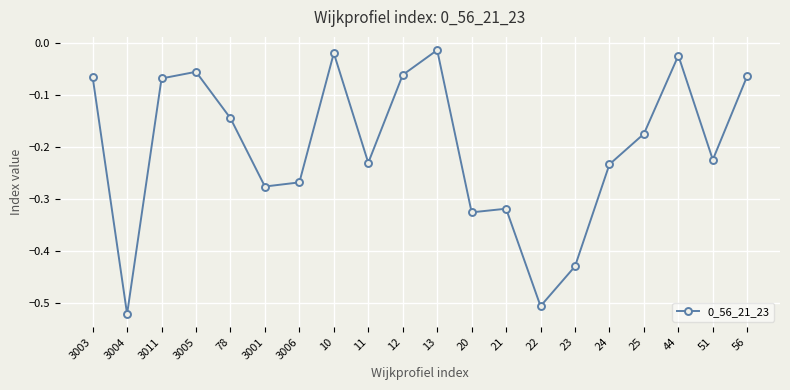

The chart shows a value of -0.1 at 25. True or false?

False